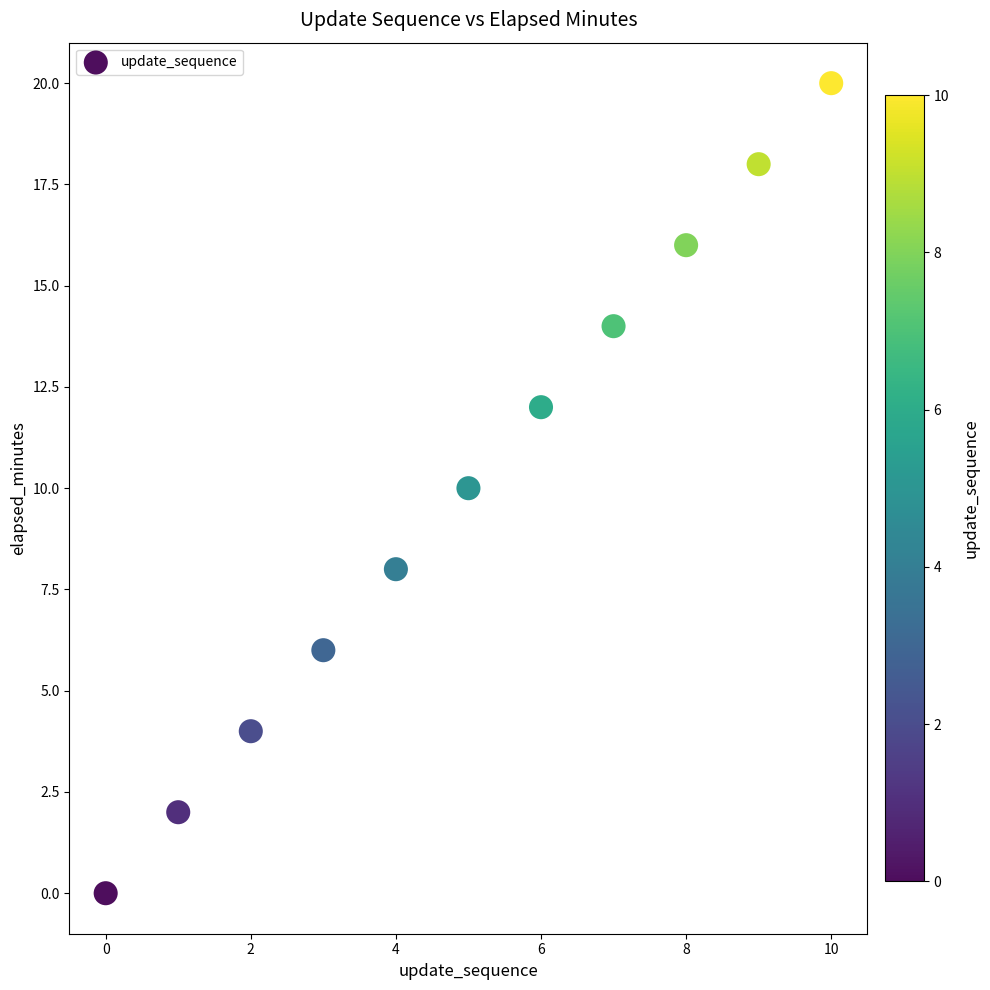

What is the range of Y values (max minus min)?

20